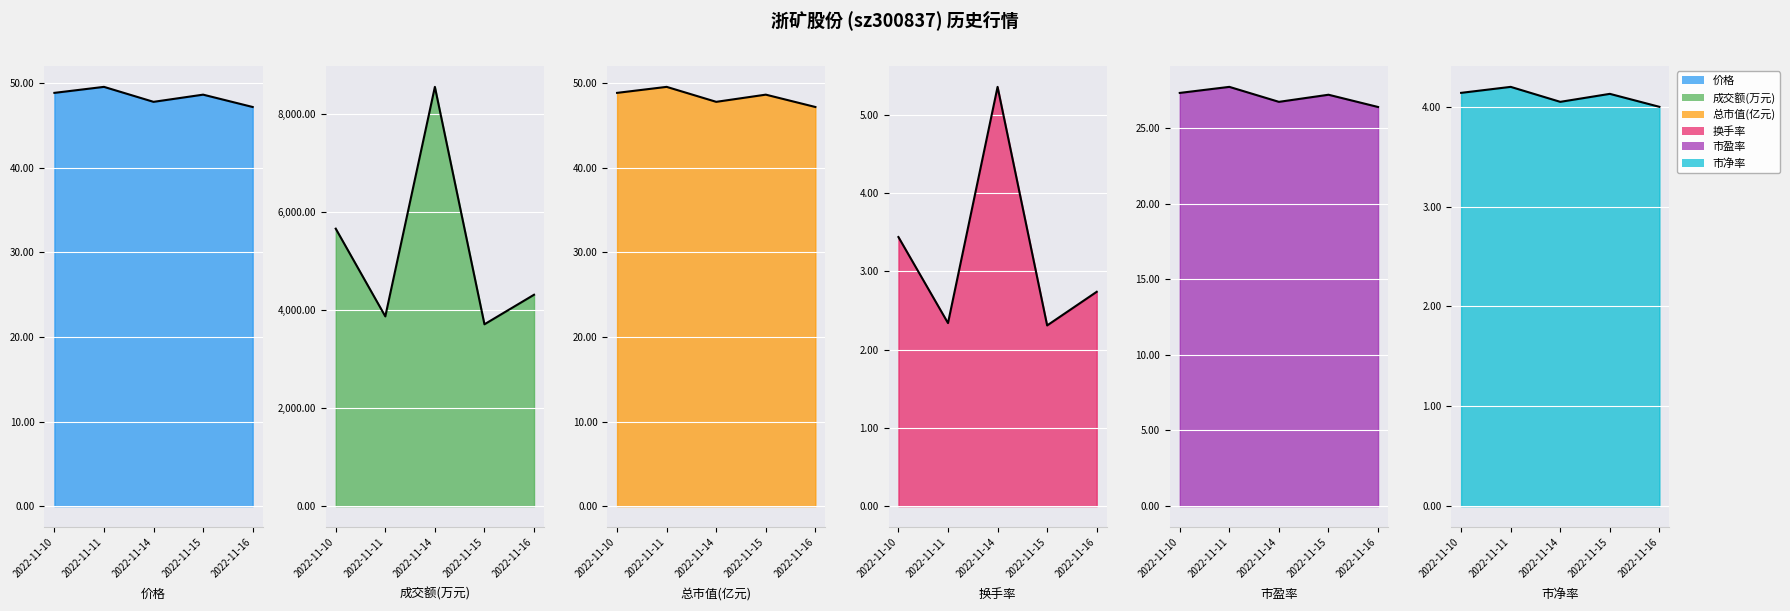

Is it true that 换手率 line equals 1.7 at 2022-11-14?

False